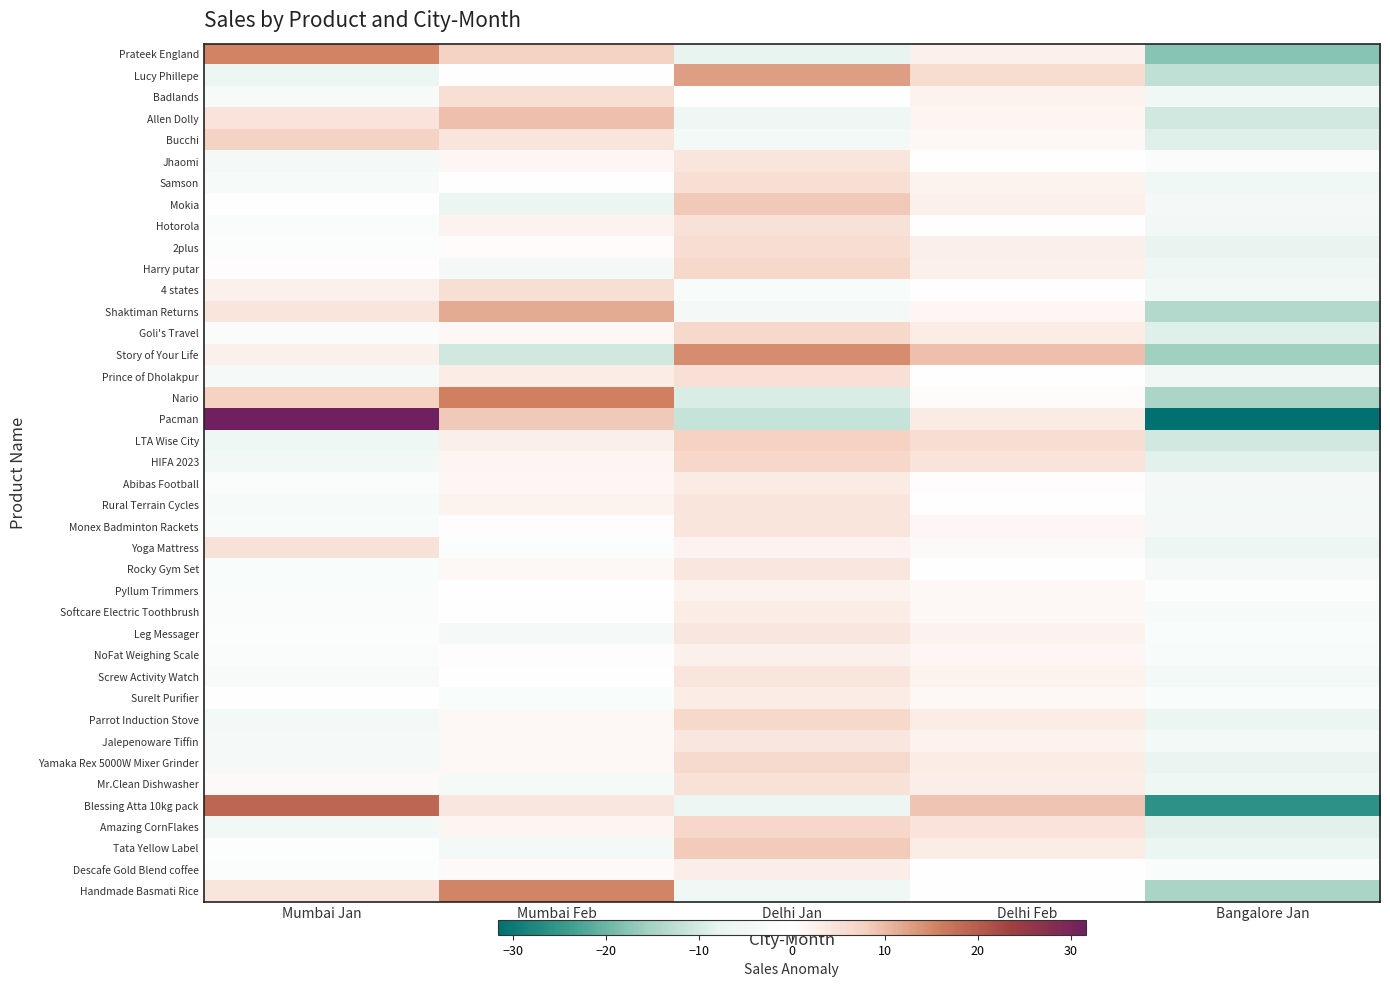

At which category is the sum across all series the highest?

Delhi Jan